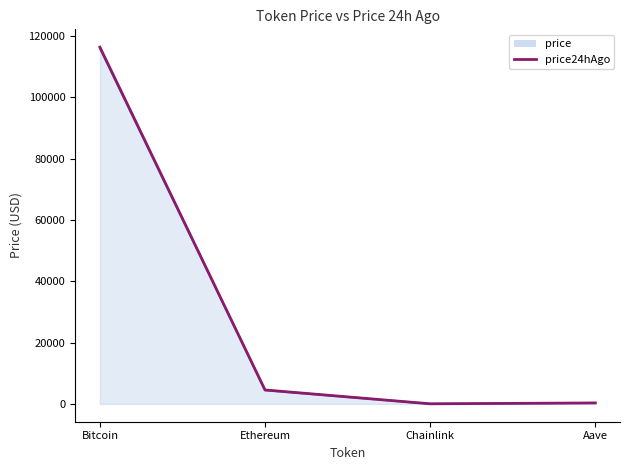

What is the sum of the price24hAgo values at Bitcoin and Aave?

116620.9